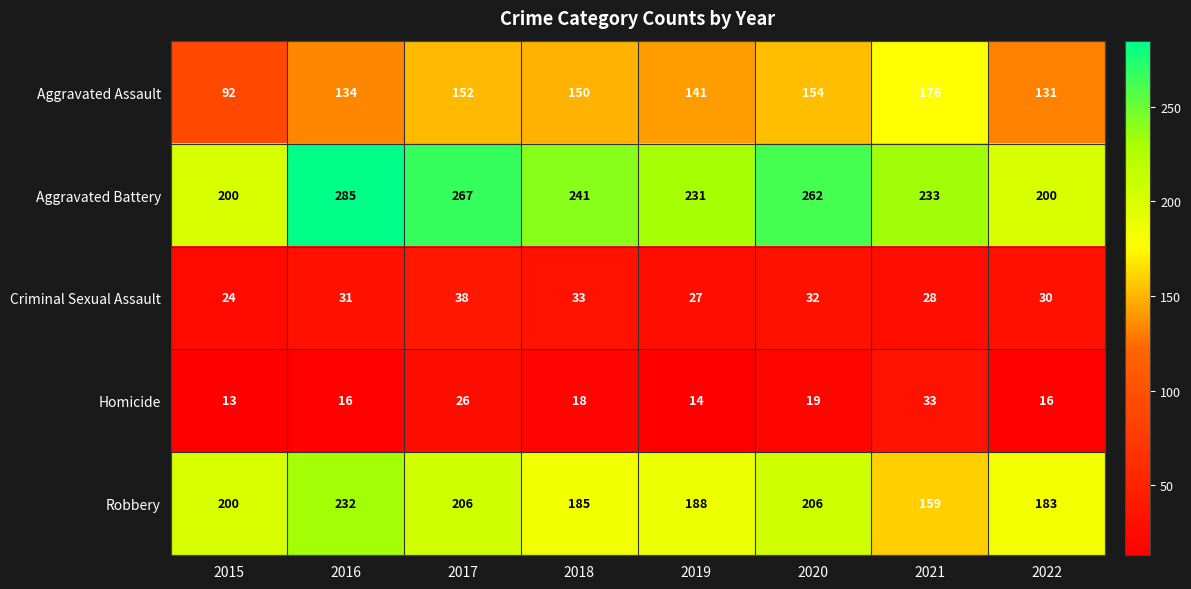

Which category has the lowest value across all series?

2015